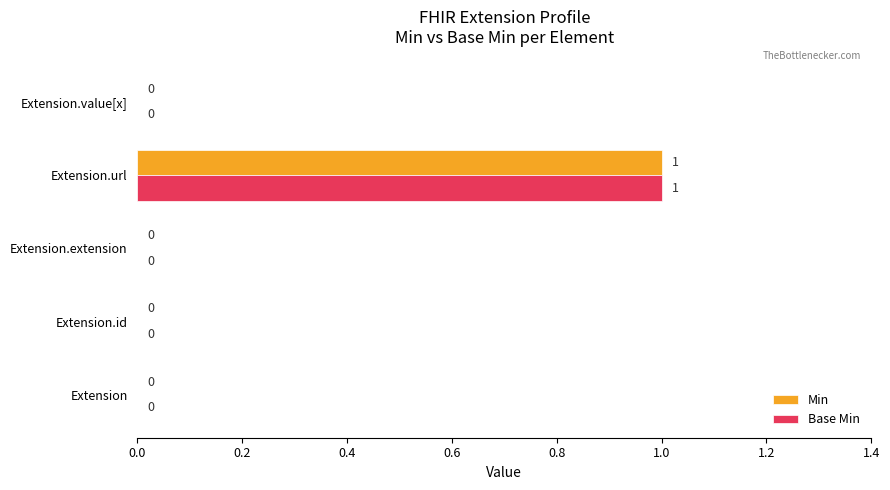

Count the Min values in the range 0 to 1.

5